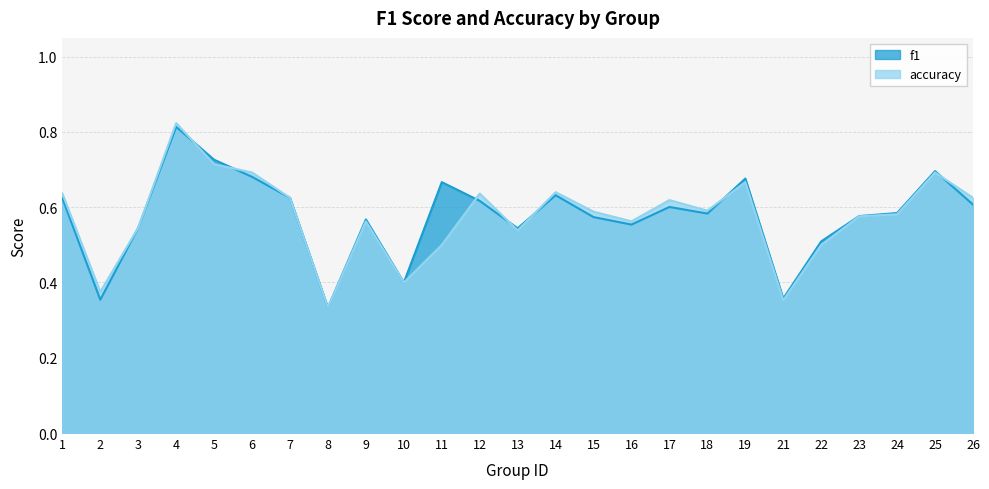

True or false: accuracy has more than 1 interior local peaks.

True